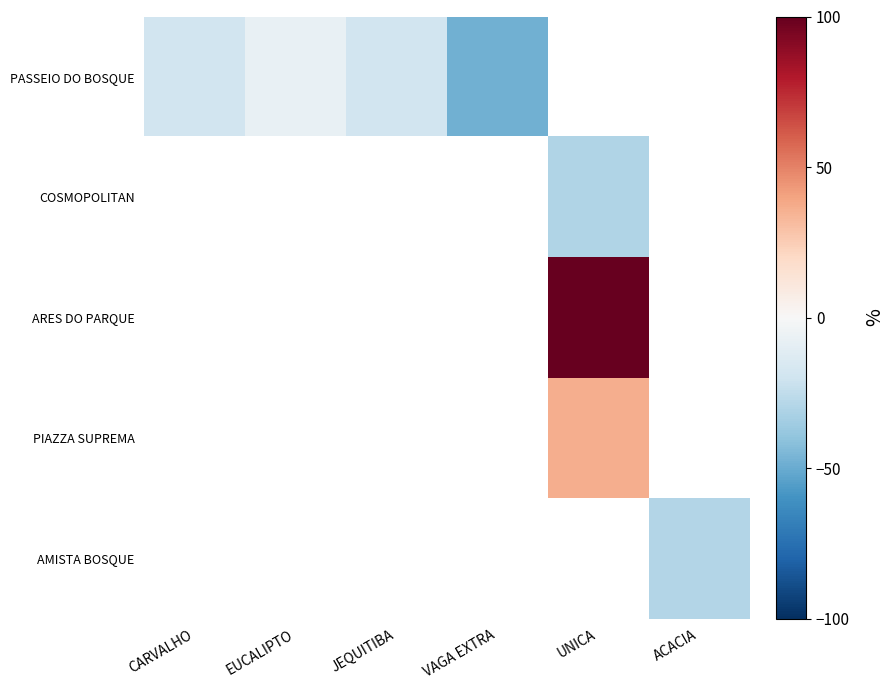

What is the greatest value displayed?

117.5